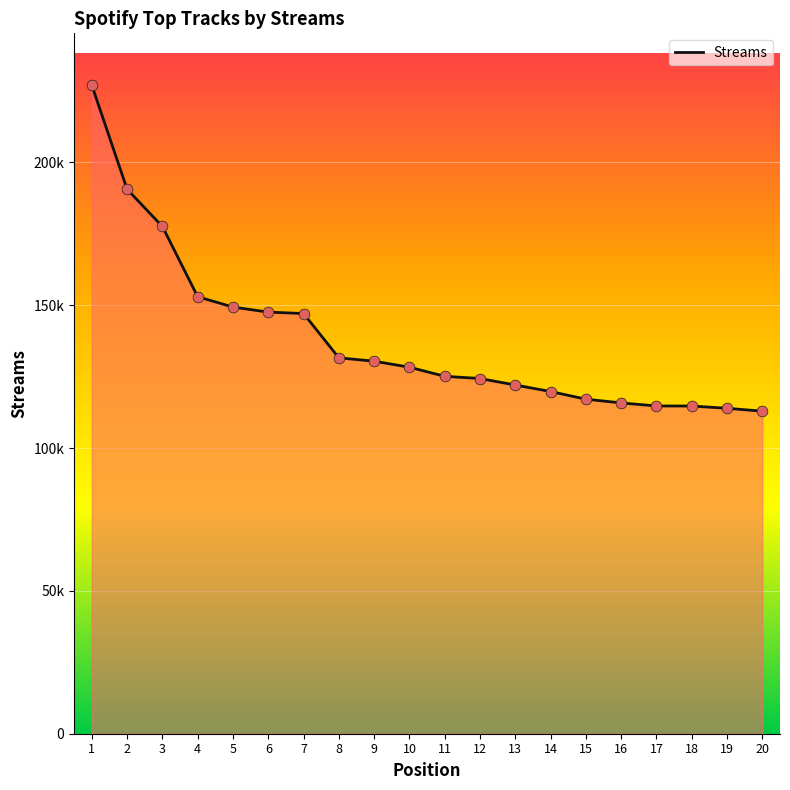

What is the change in value from 18 to 20?

-1798